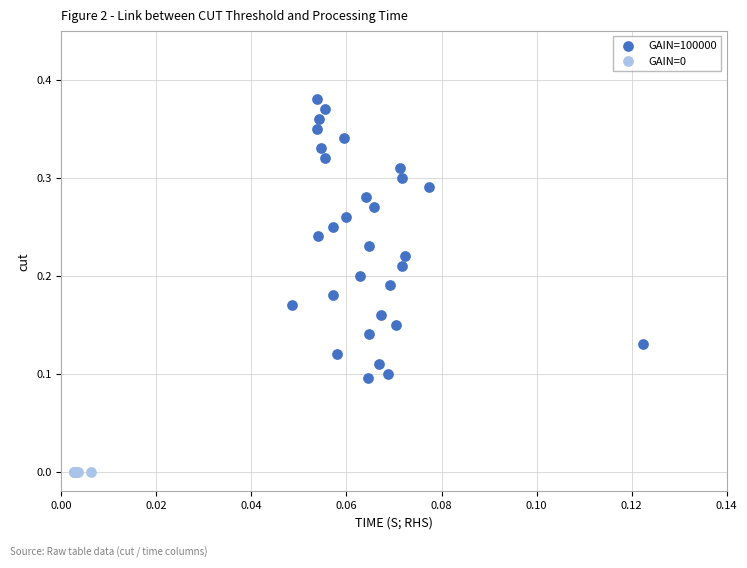

Which series reaches the maximum Y coordinate?

GAIN=100000